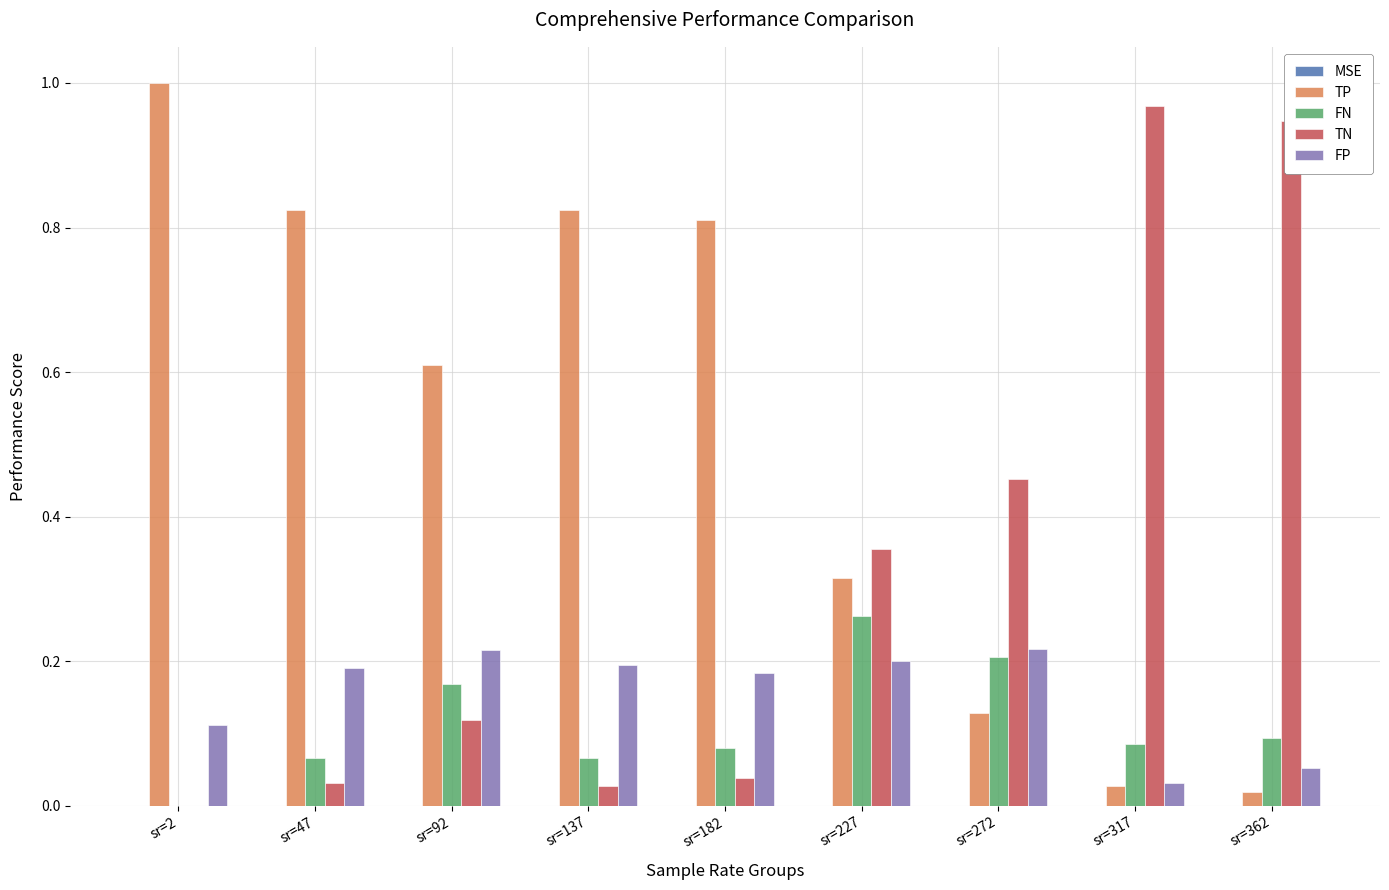

True or false: TP has a value of 0.0 at sr=317.

True